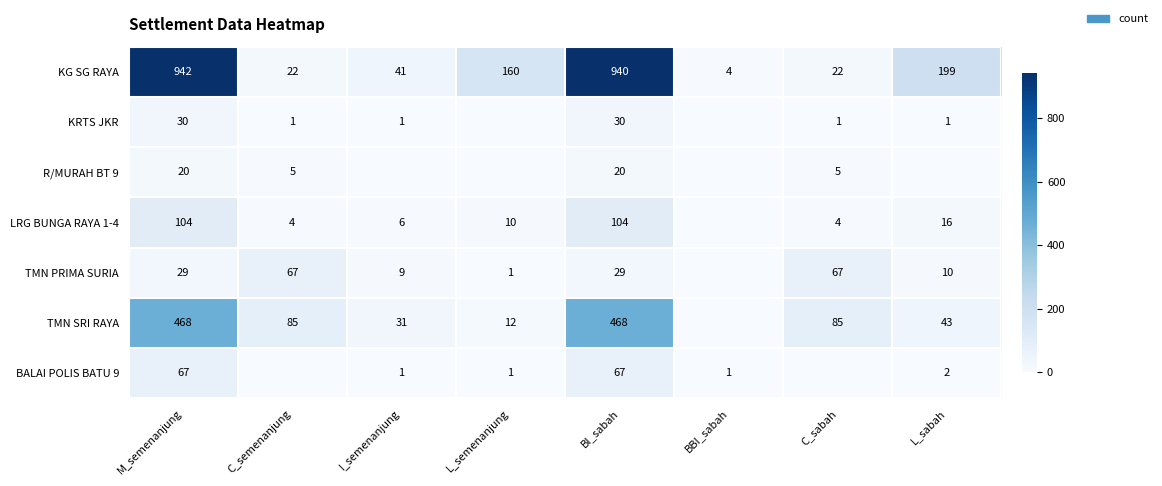

What value does the KG SG RAYA series have at C_semenanjung, to the nearest 10?

20